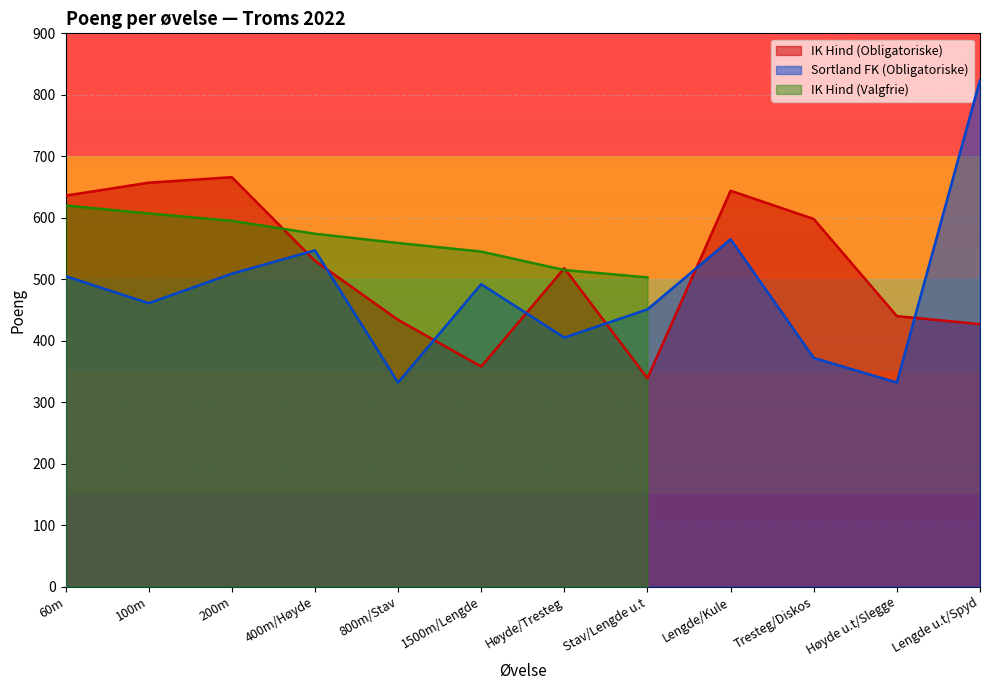

How many categories are shown in the chart?

12